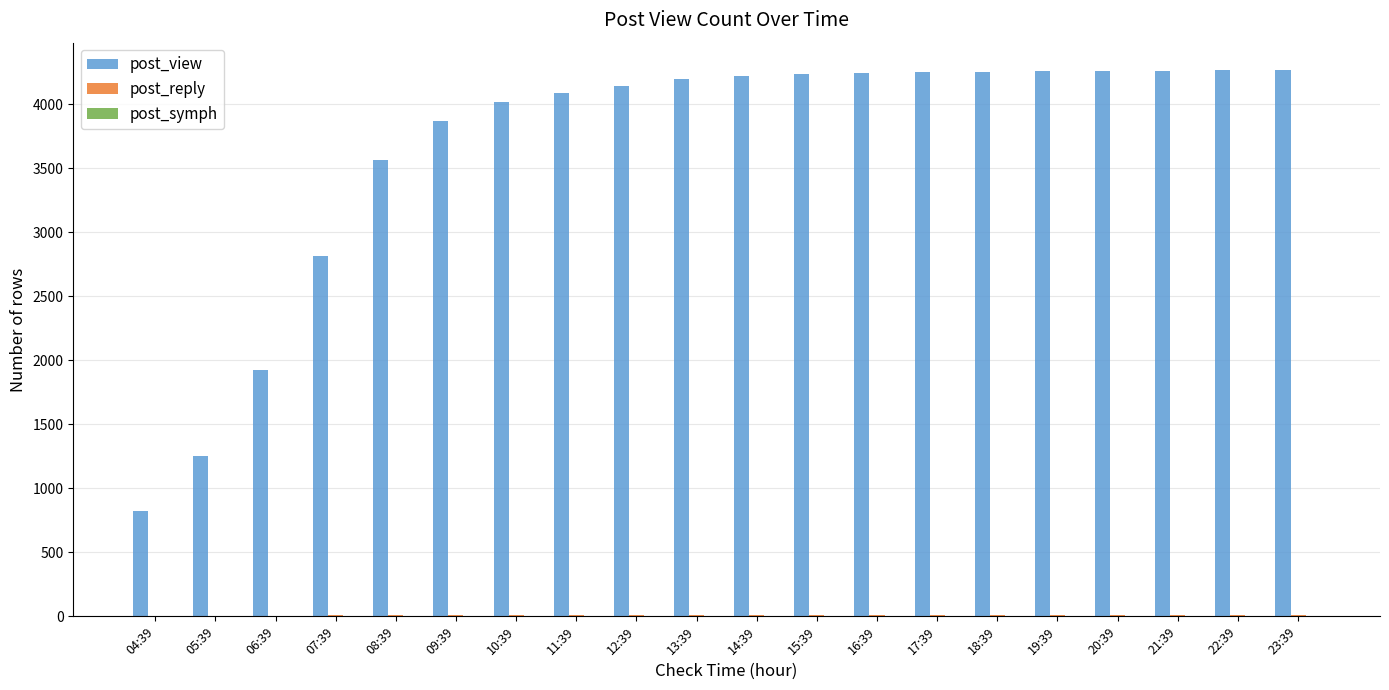

What is the maximum value shown in the chart?

4269